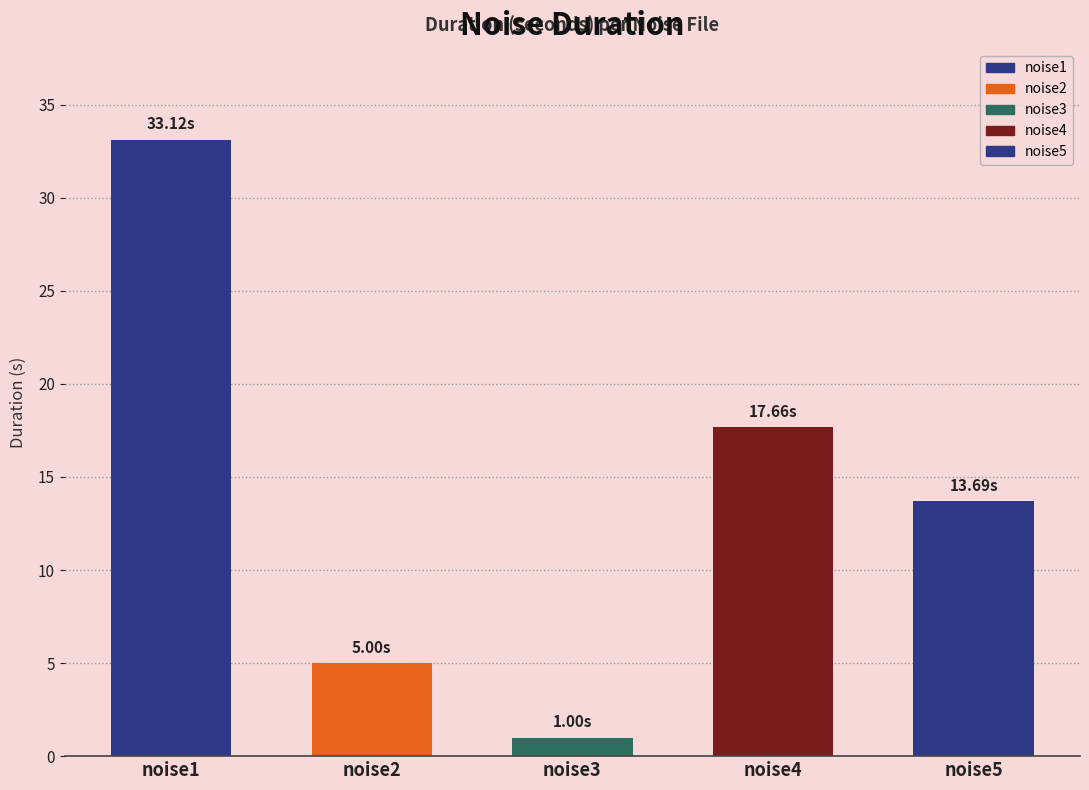

The value at noise3 is 1.4. True or false?

False